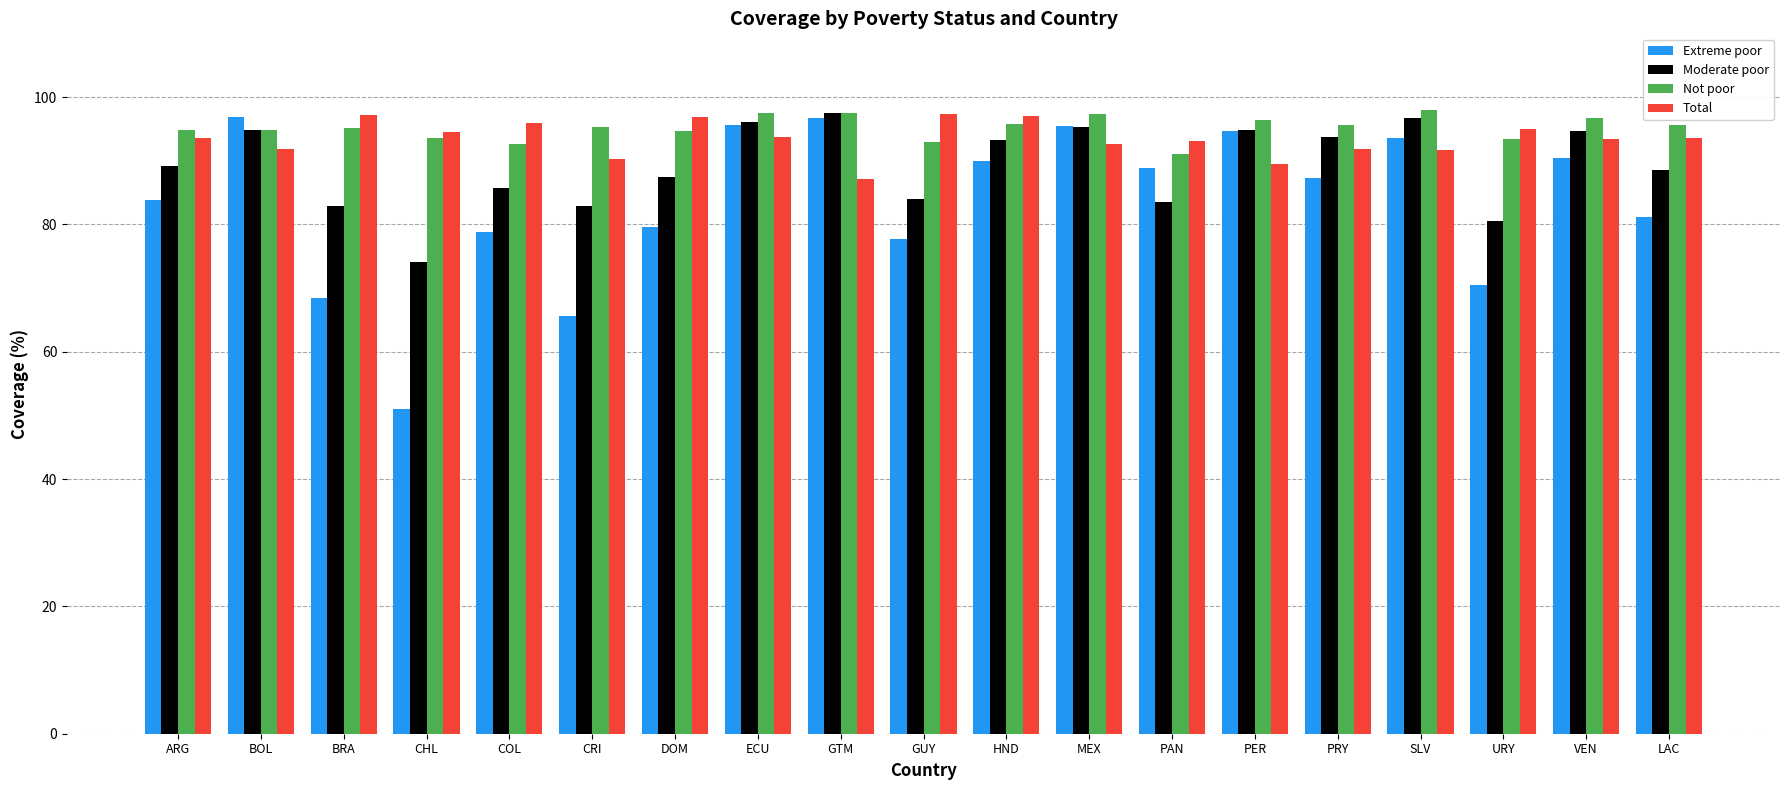

At which label does Total first exceed 93?

ARG